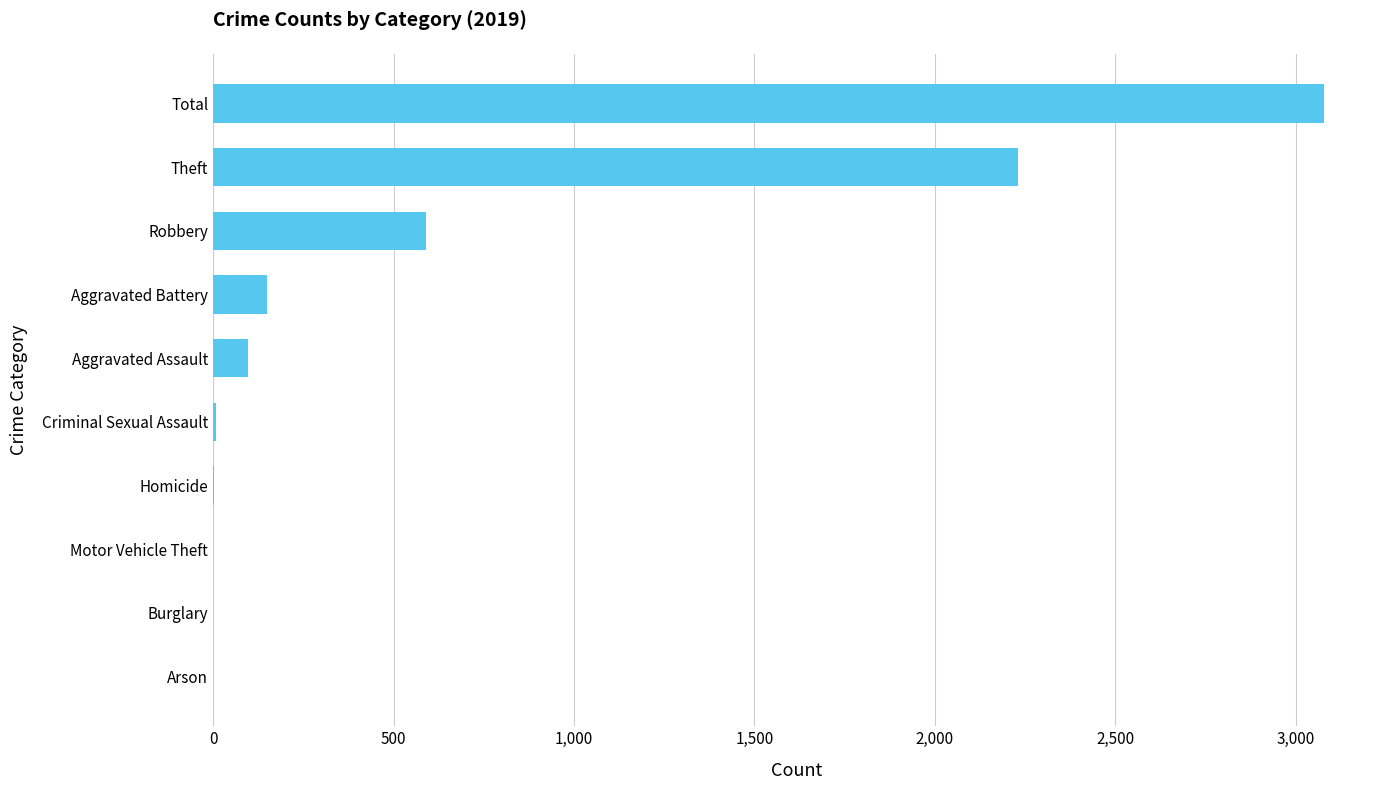

What is the sum of all values?

6160